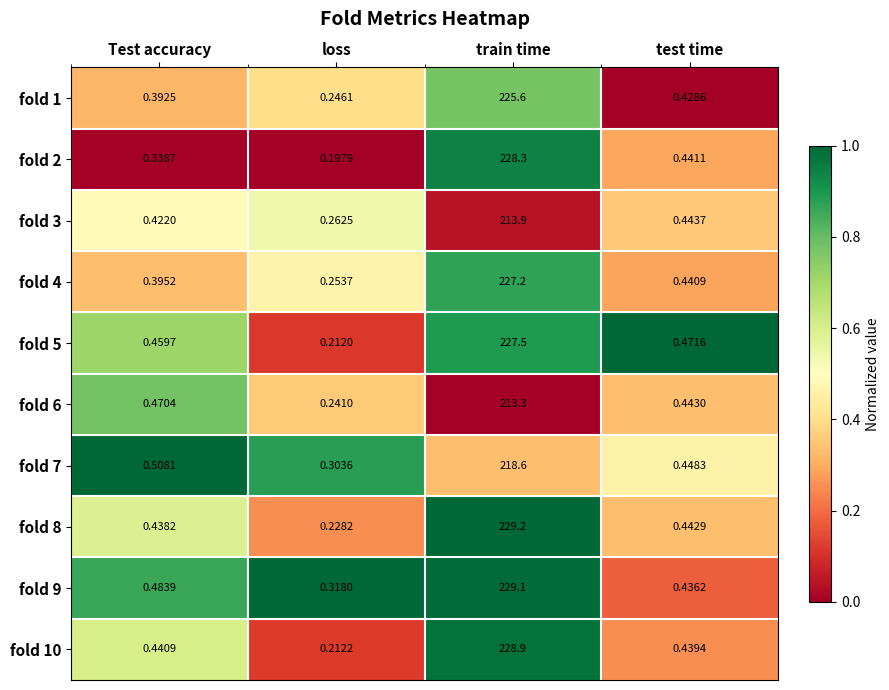

Rank the series by their maximum value, from lowest to highest.

fold 6, fold 3, fold 7, fold 1, fold 4, fold 5, fold 2, fold 10, fold 9, fold 8